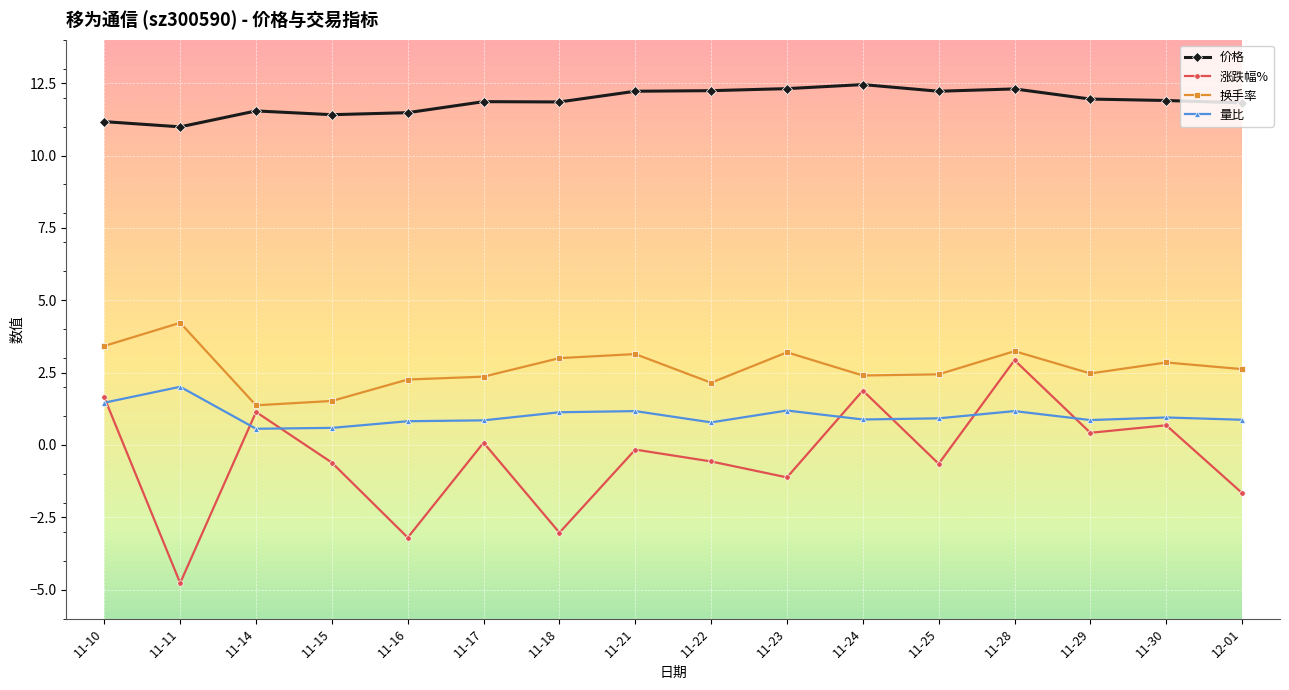

Which label corresponds to the smallest value in the chart?

11-11